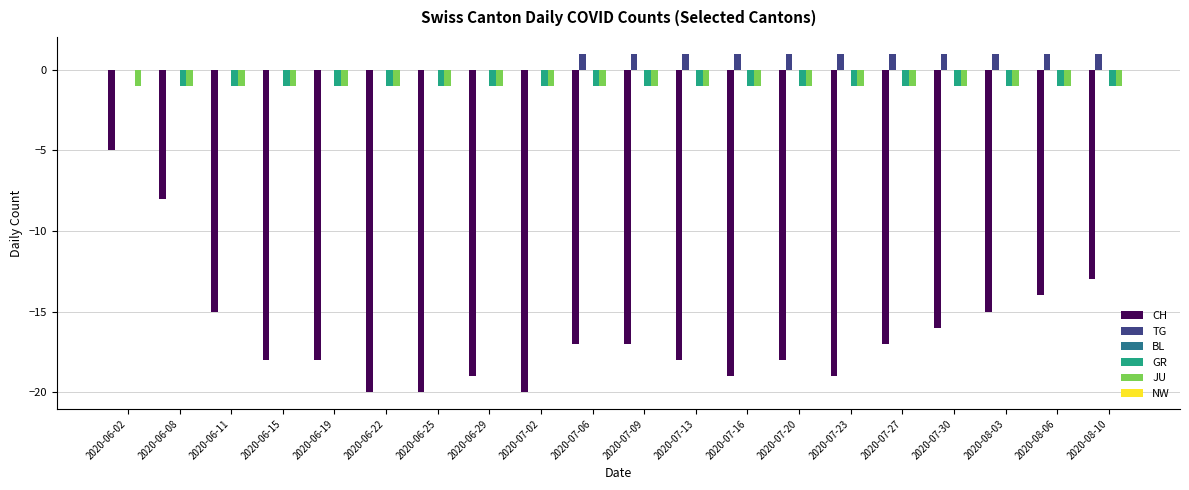

What is the average value of the GR series?

-1